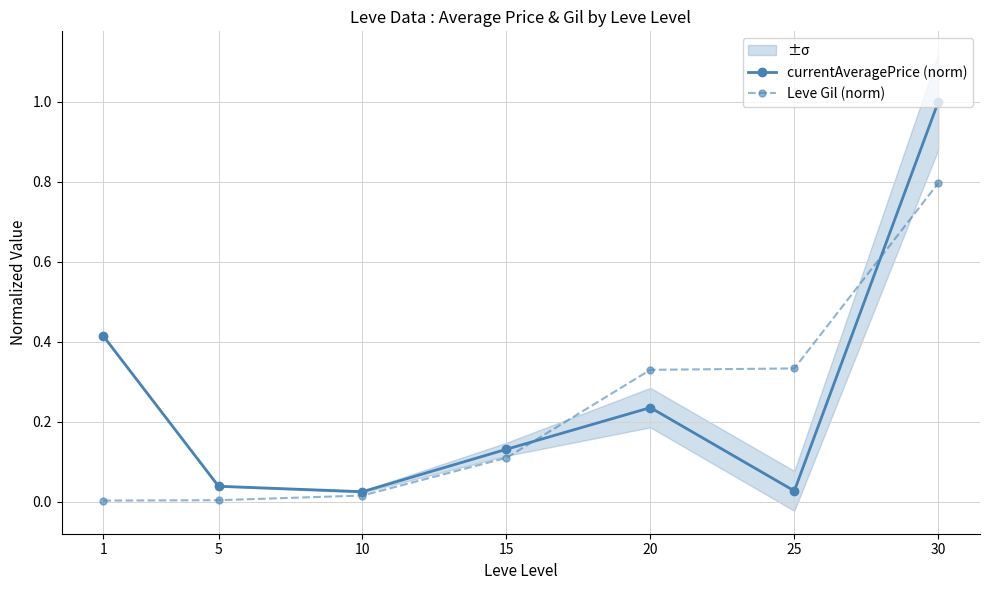

What is the spread (max minus min) of values at 30?

0.2